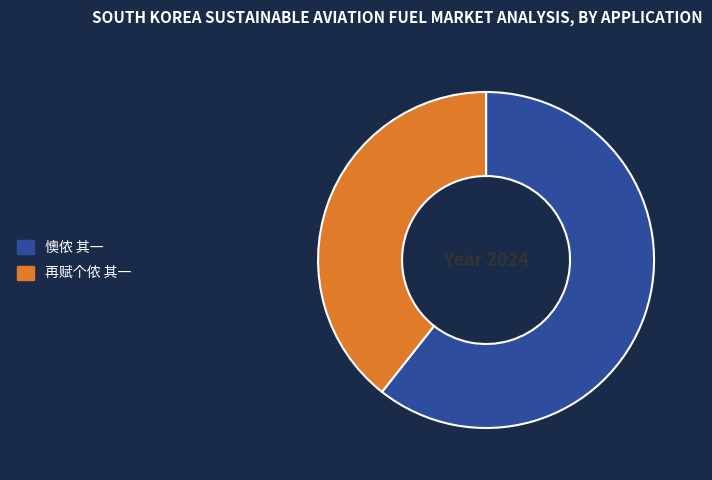

How many slices are in this pie chart?

2